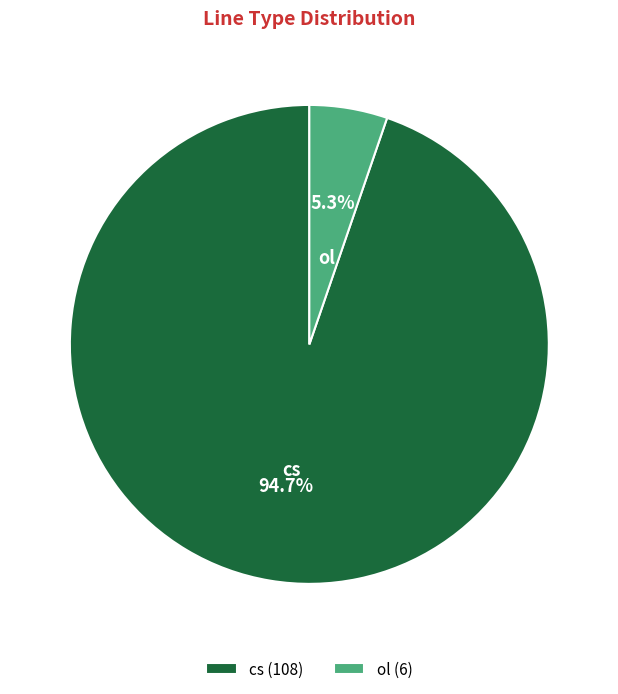

Approximately how many times larger is the value at ol compared to cs?

0.1